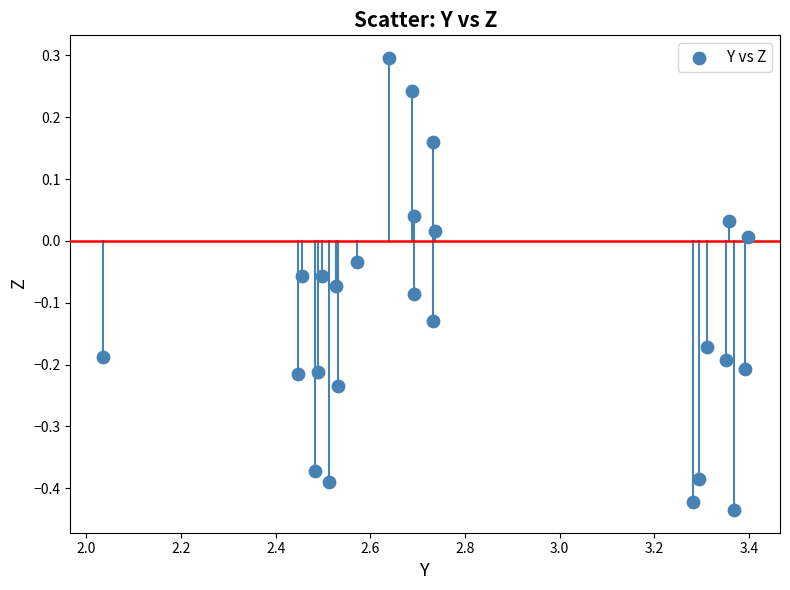

What is the range of X values (max minus min)?

1.4